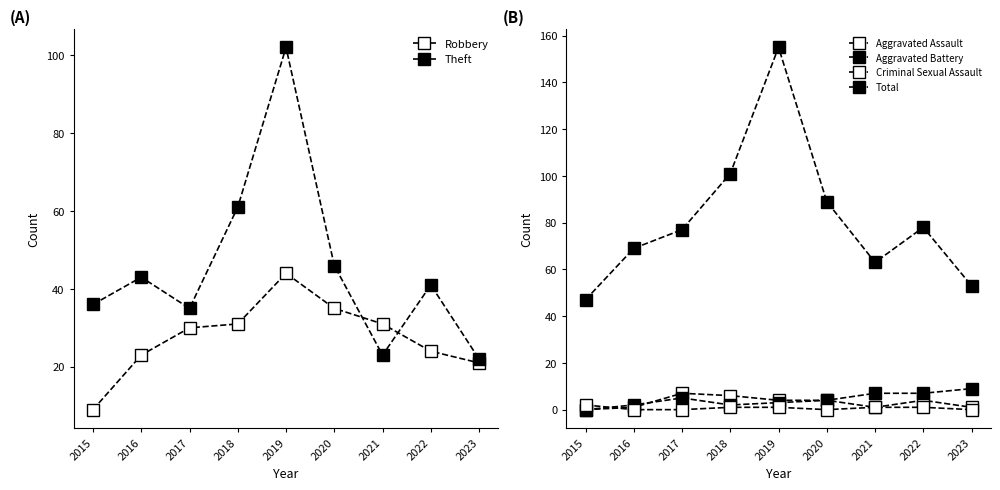

What is the sum of all Theft values?

409